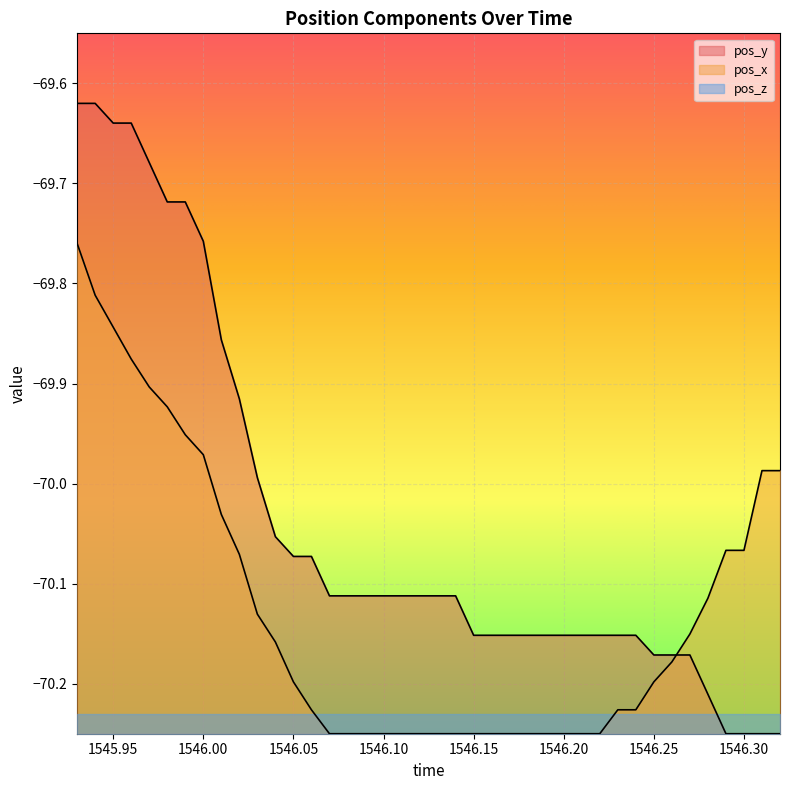

What is the sum of the pos_y values at 1545.94 and 1545.96?

-139.3